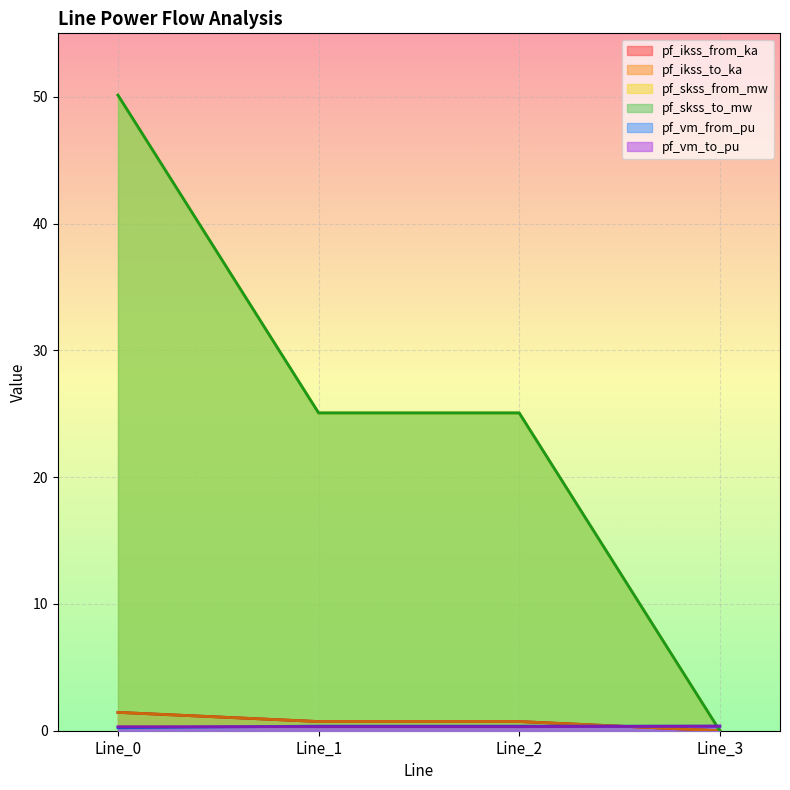

How many lines are shown in the chart?

6